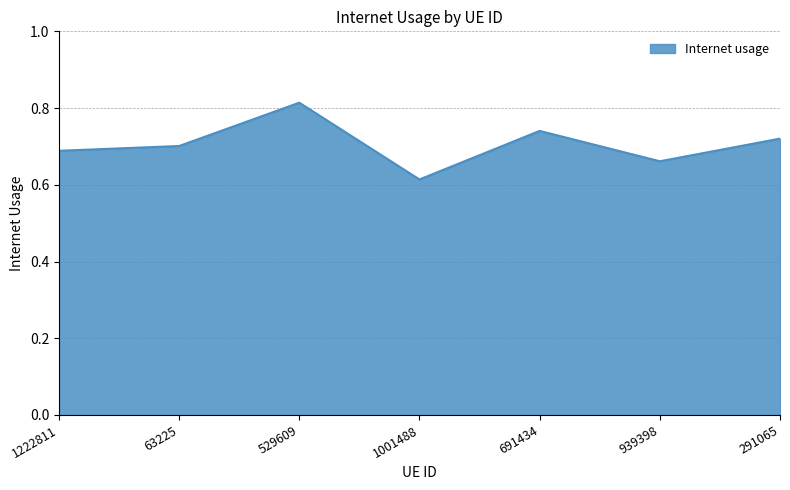

What is the difference between the maximum and minimum values?

0.2